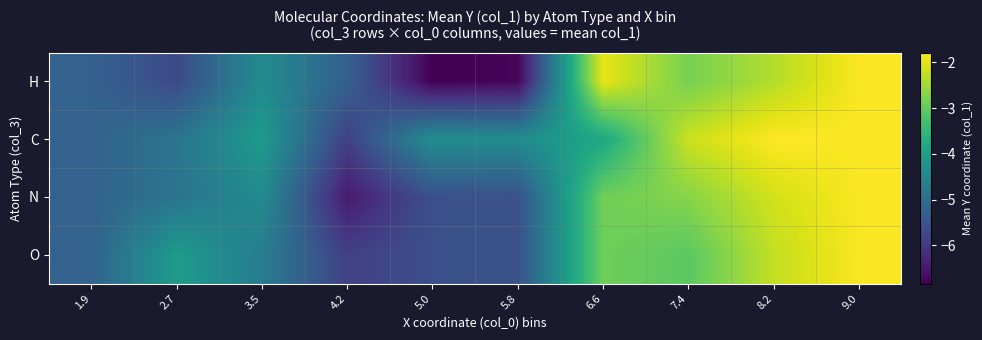

Which has a higher value, 7.4 or 2.7?

7.4